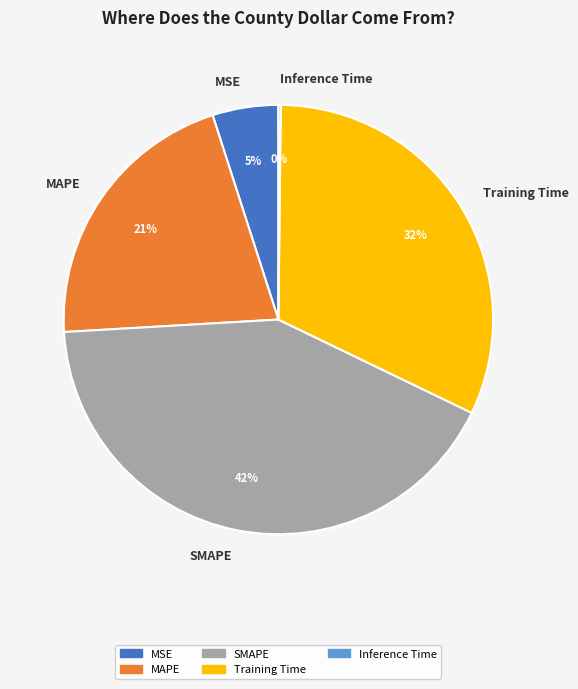

Is it true that Training Time is 37% of the pie?

False